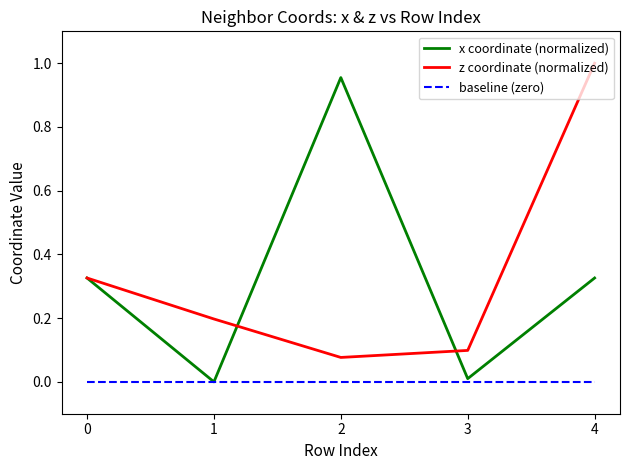

The z coordinate (normalized) series shows 1.3 at 4. True or false?

False